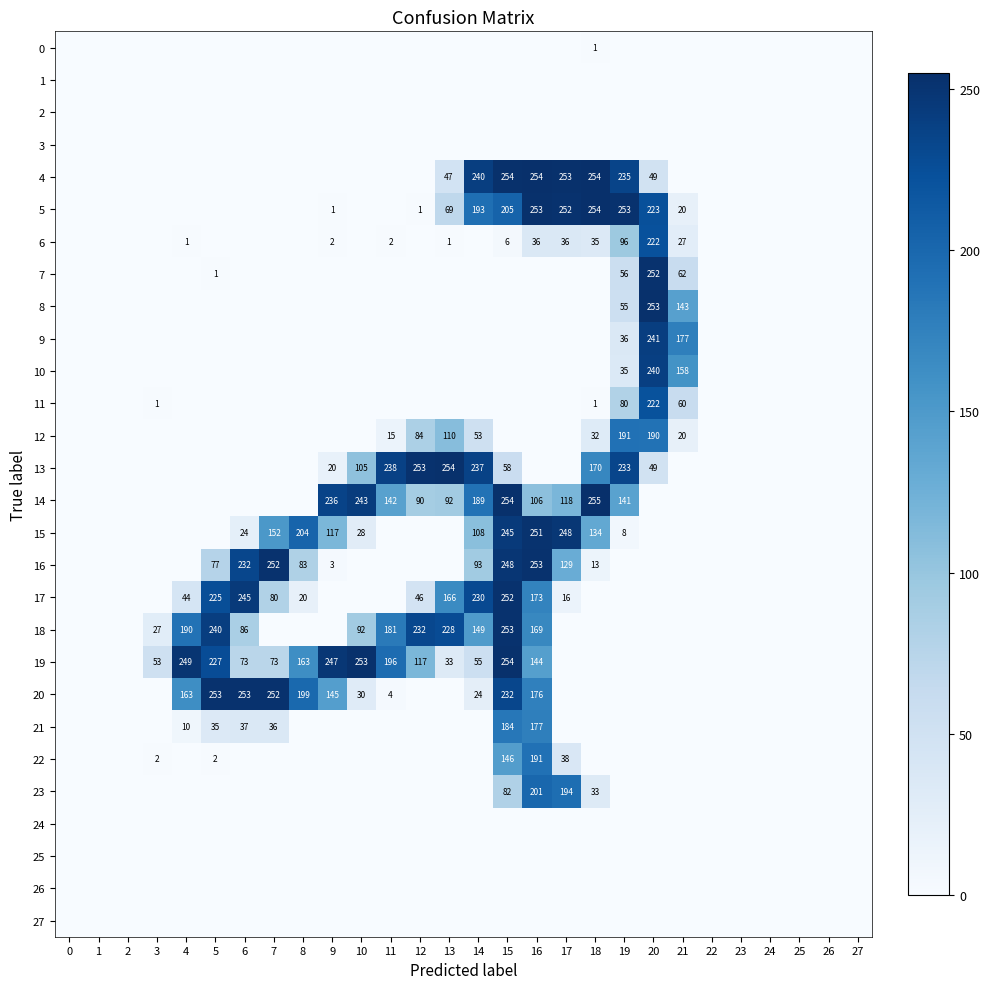

Is the value of 17 at 25 greater than the value of 27 at 13?

No